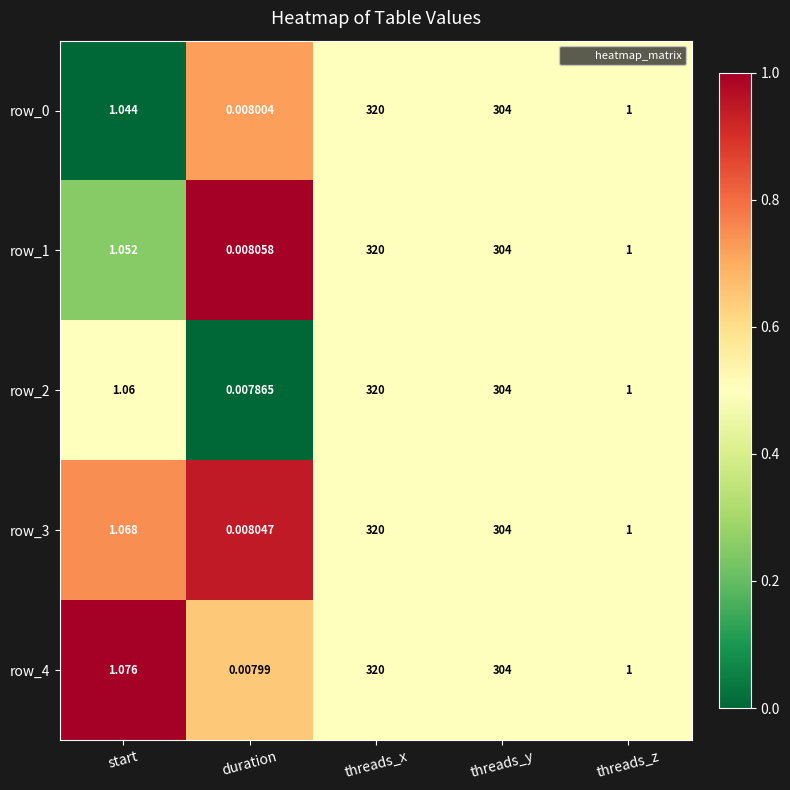

Which series has the largest total across all categories?

row_4